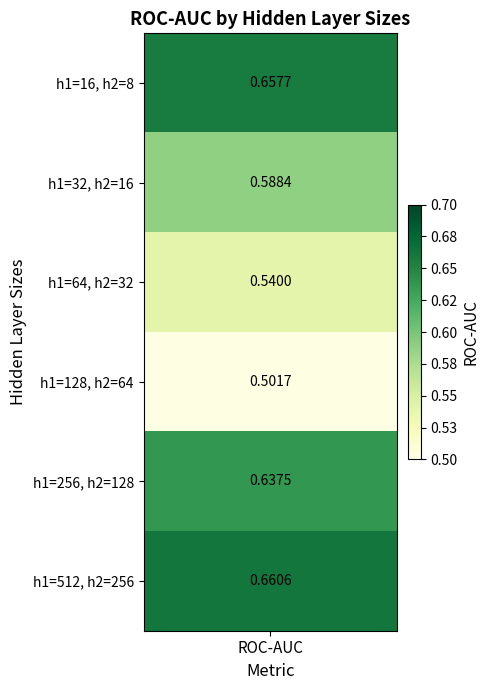

At which label does 64 reach its minimum?

3